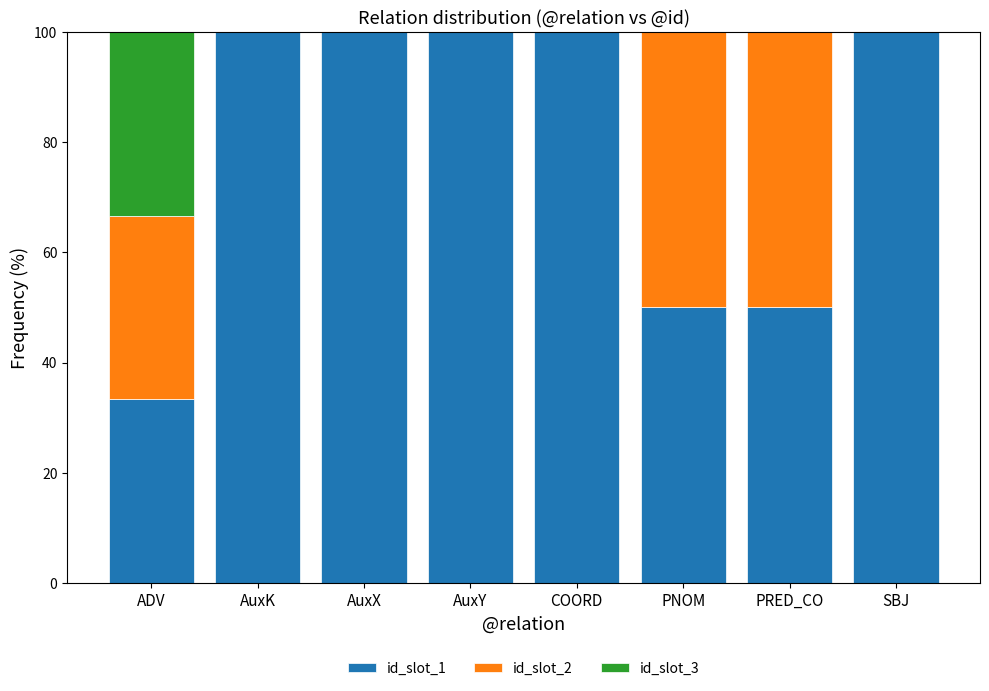

The id_slot_1 series shows 142.8 at AuxX. True or false?

False